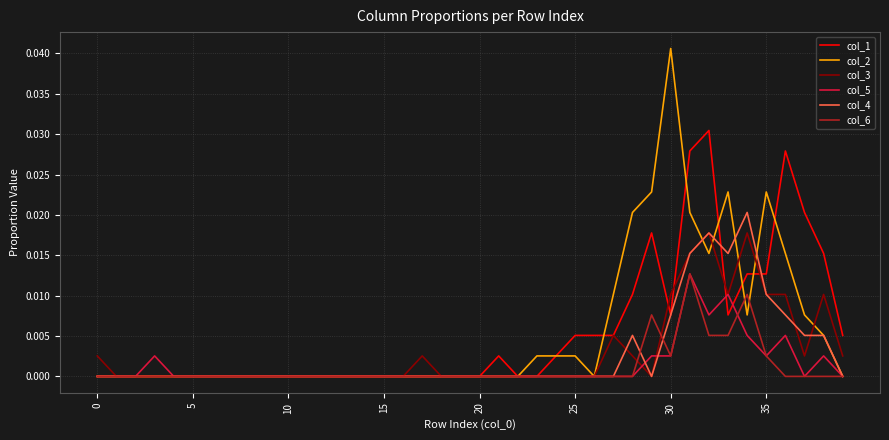

Which series has the widest spread of values?

col_2